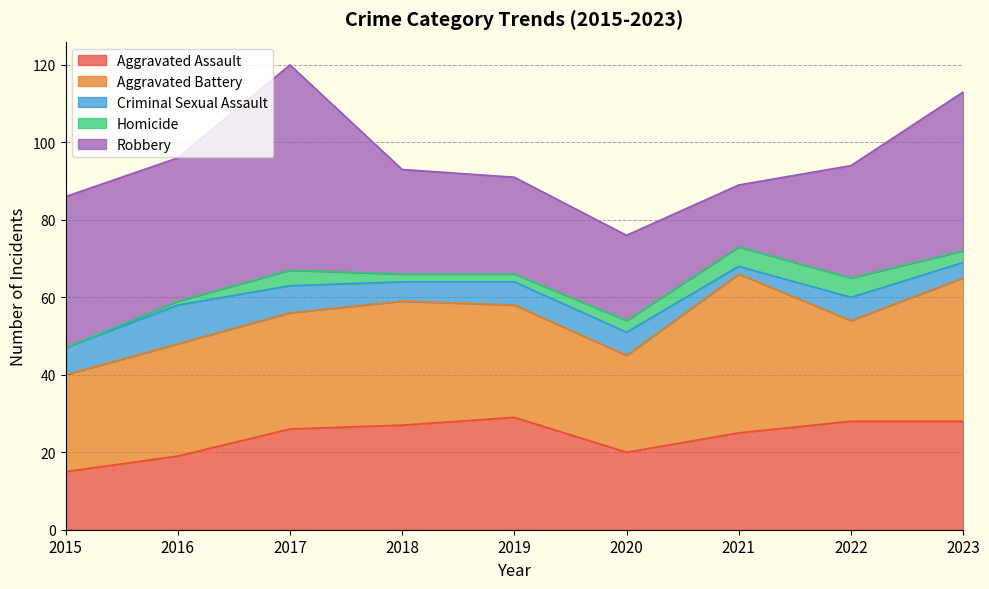

How many values in the Homicide series exceed 3?

3